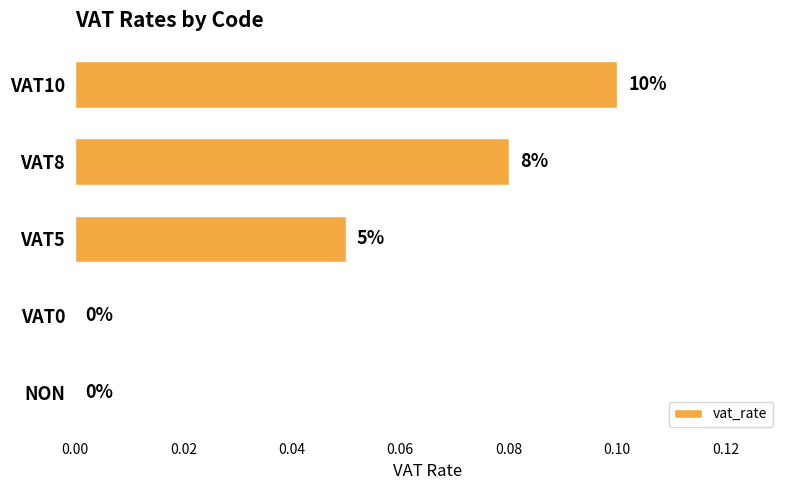

Are the bars horizontal?

Yes